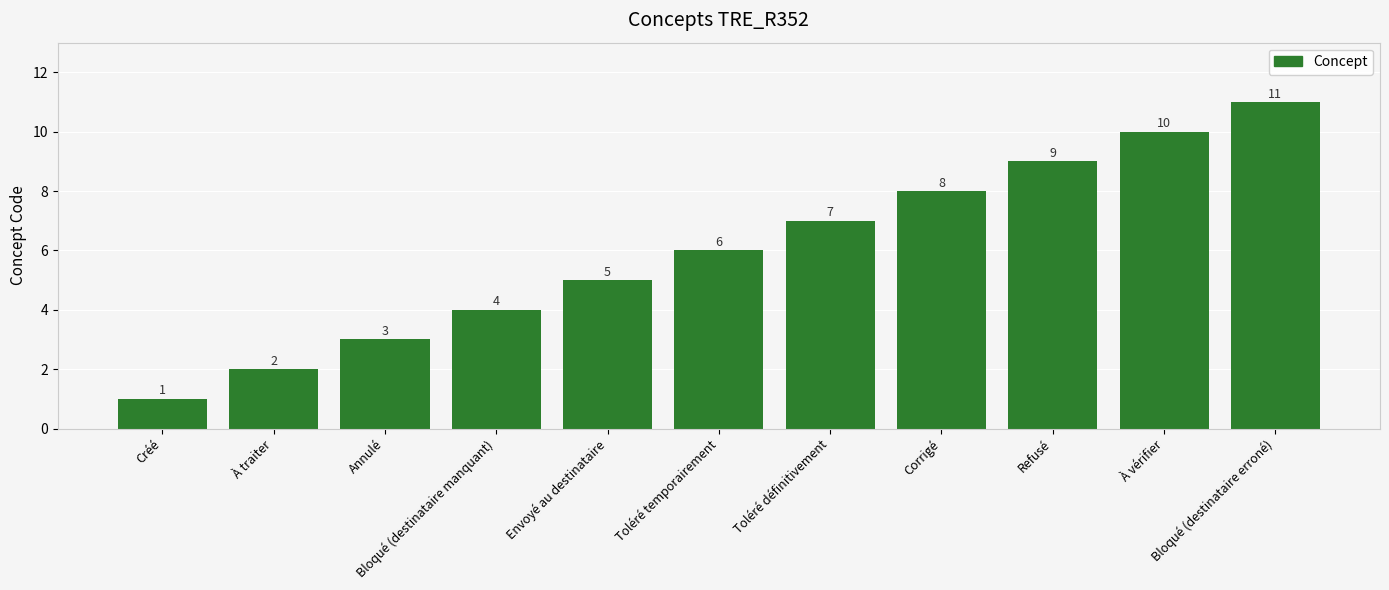

What is the value of the 11th bar from the left?

11